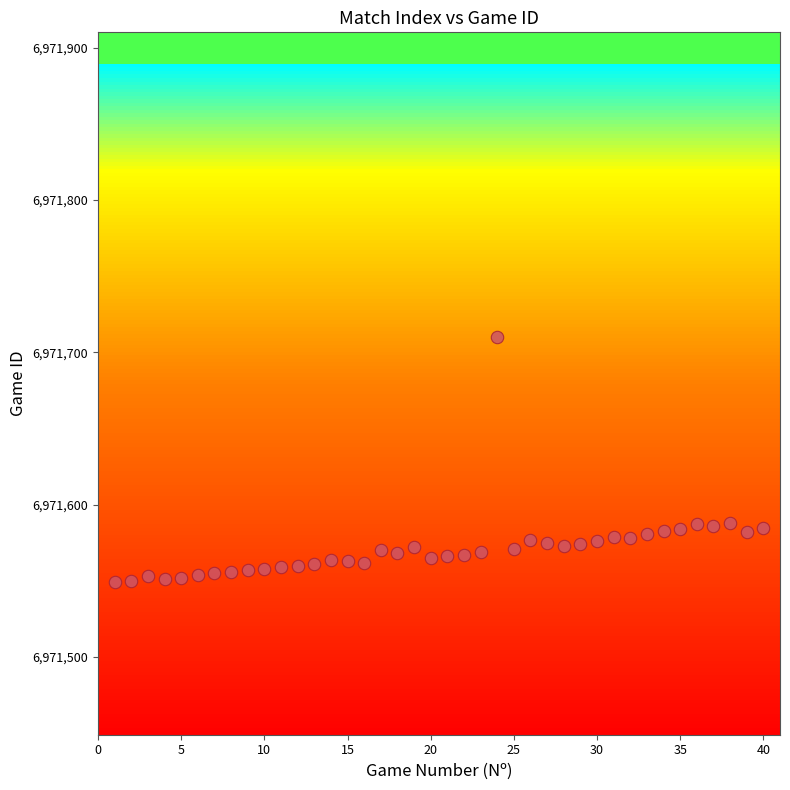

What is the range of X values (max minus min)?

39